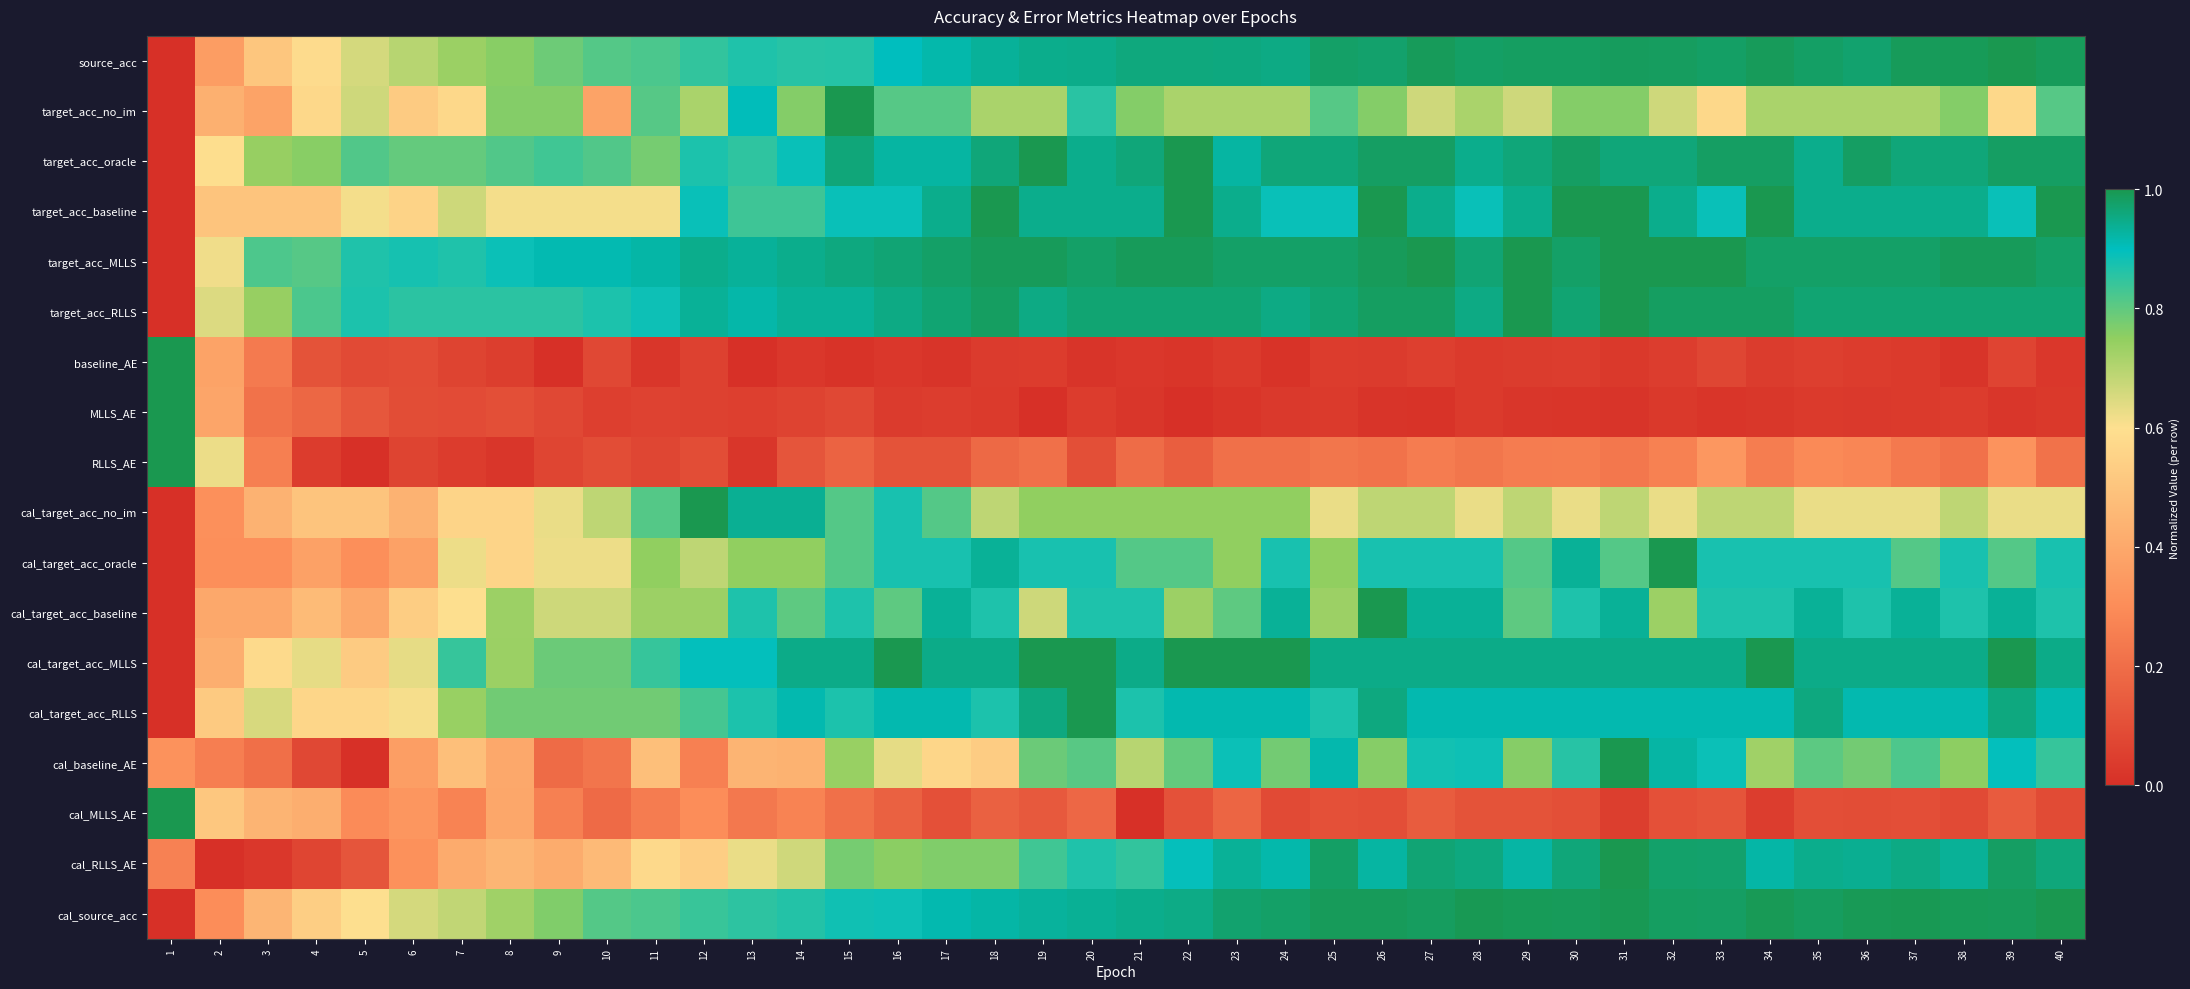

Reading right to left, list all the values displayed in this chart.

source_acc: 40=1.0	39=1.0	38=1.0	37=1.0	36=1.0	35=1.0	34=1.0	33=1.0	32=1.0	31=1.0	30=1.0	29=1.0	28=1.0	27=1.0	26=1.0	25=1.0	24=1.0	23=1.0	22=1.0	21=1.0	20=0.9	19=0.9	18=0.9	17=0.9	16=0.9	15=0.9	14=0.9	13=0.9	12=0.8	11=0.8	10=0.8	9=0.8	8=0.8	7=0.7	6=0.7	5=0.7	4=0.6	3=0.5	2=0.4	1=0.0
target_acc_no_im: 40=0.8	39=0.6	38=0.8	37=0.7	36=0.7	35=0.7	34=0.7	33=0.6	32=0.7	31=0.8	30=0.8	29=0.7	28=0.7	27=0.7	26=0.8	25=0.8	24=0.7	23=0.7	22=0.7	21=0.8	20=0.9	19=0.7	18=0.7	17=0.8	16=0.8	15=1.0	14=0.8	13=0.9	12=0.7	11=0.8	10=0.4	9=0.8	8=0.8	7=0.6	6=0.5	5=0.7	4=0.6	3=0.4	2=0.4	1=0.0
target_acc_oracle: 40=1.0	39=1.0	38=1.0	37=1.0	36=1.0	35=0.9	34=1.0	33=1.0	32=1.0	31=1.0	30=1.0	29=1.0	28=0.9	27=1.0	26=1.0	25=1.0	24=1.0	23=0.9	22=1.0	21=1.0	20=0.9	19=1.0	18=1.0	17=0.9	16=0.9	15=1.0	14=0.9	13=0.9	12=0.9	11=0.8	10=0.8	9=0.8	8=0.8	7=0.8	6=0.8	5=0.8	4=0.8	3=0.7	2=0.6	1=0.0
target_acc_baseline: 40=1.0	39=0.9	38=0.9	37=0.9	36=0.9	35=0.9	34=1.0	33=0.9	32=0.9	31=1.0	30=1.0	29=0.9	28=0.9	27=0.9	26=1.0	25=0.9	24=0.9	23=0.9	22=1.0	21=0.9	20=0.9	19=0.9	18=1.0	17=0.9	16=0.9	15=0.9	14=0.8	13=0.8	12=0.9	11=0.6	10=0.6	9=0.6	8=0.6	7=0.7	6=0.6	5=0.6	4=0.5	3=0.5	2=0.5	1=0.0
target_acc_MLLS: 40=1.0	39=1.0	38=1.0	37=1.0	36=1.0	35=1.0	34=1.0	33=1.0	32=1.0	31=1.0	30=1.0	29=1.0	28=1.0	27=1.0	26=1.0	25=1.0	24=1.0	23=1.0	22=1.0	21=1.0	20=1.0	19=1.0	18=1.0	17=1.0	16=1.0	15=1.0	14=0.9	13=0.9	12=0.9	11=0.9	10=0.9	9=0.9	8=0.9	7=0.9	6=0.9	5=0.9	4=0.8	3=0.8	2=0.6	1=0.0
target_acc_RLLS: 40=1.0	39=1.0	38=1.0	37=1.0	36=1.0	35=1.0	34=1.0	33=1.0	32=1.0	31=1.0	30=1.0	29=1.0	28=1.0	27=1.0	26=1.0	25=1.0	24=1.0	23=1.0	22=1.0	21=1.0	20=1.0	19=1.0	18=1.0	17=1.0	16=1.0	15=0.9	14=0.9	13=0.9	12=0.9	11=0.9	10=0.9	9=0.9	8=0.9	7=0.9	6=0.9	5=0.9	4=0.8	3=0.7	2=0.6	1=0.0
baseline_AE: 40=0.0	39=0.1	38=0.0	37=0.0	36=0.0	35=0.0	34=0.0	33=0.1	32=0.0	31=0.0	30=0.0	29=0.0	28=0.0	27=0.0	26=0.0	25=0.0	24=0.0	23=0.0	22=0.0	21=0.0	20=0.0	19=0.0	18=0.0	17=0.0	16=0.0	15=0.0	14=0.0	13=0.0	12=0.1	11=0.0	10=0.1	9=0.0	8=0.0	7=0.1	6=0.1	5=0.1	4=0.1	3=0.2	2=0.4	1=1.0
MLLS_AE: 40=0.0	39=0.0	38=0.0	37=0.0	36=0.0	35=0.0	34=0.0	33=0.0	32=0.0	31=0.0	30=0.0	29=0.0	28=0.0	27=0.0	26=0.0	25=0.0	24=0.0	23=0.0	22=0.0	21=0.0	20=0.0	19=0.0	18=0.0	17=0.0	16=0.0	15=0.1	14=0.1	13=0.1	12=0.1	11=0.1	10=0.0	9=0.1	8=0.1	7=0.1	6=0.1	5=0.1	4=0.2	3=0.2	2=0.4	1=1.0
RLLS_AE: 40=0.2	39=0.3	38=0.2	37=0.2	36=0.3	35=0.3	34=0.3	33=0.3	32=0.3	31=0.2	30=0.2	29=0.2	28=0.2	27=0.2	26=0.2	25=0.2	24=0.2	23=0.2	22=0.1	21=0.2	20=0.1	19=0.2	18=0.2	17=0.1	16=0.1	15=0.2	14=0.1	13=0.0	12=0.1	11=0.1	10=0.1	9=0.1	8=0.0	7=0.0	6=0.1	5=0.0	4=0.0	3=0.3	2=0.6	1=1.0
cal_target_acc_no_im: 40=0.6	39=0.6	38=0.7	37=0.6	36=0.6	35=0.6	34=0.7	33=0.7	32=0.6	31=0.7	30=0.6	29=0.7	28=0.6	27=0.7	26=0.7	25=0.6	24=0.7	23=0.7	22=0.7	21=0.7	20=0.7	19=0.7	18=0.7	17=0.8	16=0.9	15=0.8	14=0.9	13=0.9	12=1.0	11=0.8	10=0.7	9=0.6	8=0.6	7=0.6	6=0.4	5=0.5	4=0.5	3=0.4	2=0.3	1=0.0
cal_target_acc_oracle: 40=0.9	39=0.8	38=0.9	37=0.8	36=0.9	35=0.9	34=0.9	33=0.9	32=1.0	31=0.8	30=0.9	29=0.8	28=0.9	27=0.9	26=0.9	25=0.7	24=0.9	23=0.7	22=0.8	21=0.8	20=0.9	19=0.9	18=0.9	17=0.9	16=0.9	15=0.8	14=0.7	13=0.7	12=0.7	11=0.7	10=0.6	9=0.6	8=0.6	7=0.6	6=0.4	5=0.3	4=0.4	3=0.3	2=0.3	1=0.0
cal_target_acc_baseline: 40=0.9	39=0.9	38=0.9	37=0.9	36=0.9	35=0.9	34=0.9	33=0.9	32=0.7	31=0.9	30=0.9	29=0.8	28=0.9	27=0.9	26=1.0	25=0.7	24=0.9	23=0.8	22=0.7	21=0.9	20=0.9	19=0.7	18=0.9	17=0.9	16=0.8	15=0.9	14=0.8	13=0.9	12=0.7	11=0.7	10=0.7	9=0.7	8=0.7	7=0.6	6=0.5	5=0.4	4=0.5	3=0.4	2=0.4	1=0.0
cal_target_acc_MLLS: 40=0.9	39=1.0	38=0.9	37=0.9	36=0.9	35=0.9	34=1.0	33=0.9	32=0.9	31=0.9	30=0.9	29=0.9	28=0.9	27=0.9	26=0.9	25=0.9	24=1.0	23=1.0	22=1.0	21=0.9	20=1.0	19=1.0	18=0.9	17=0.9	16=1.0	15=0.9	14=0.9	13=0.9	12=0.9	11=0.8	10=0.8	9=0.8	8=0.7	7=0.8	6=0.6	5=0.5	4=0.6	3=0.6	2=0.4	1=0.0
cal_target_acc_RLLS: 40=0.9	39=1.0	38=0.9	37=0.9	36=0.9	35=1.0	34=0.9	33=0.9	32=0.9	31=0.9	30=0.9	29=0.9	28=0.9	27=0.9	26=1.0	25=0.9	24=0.9	23=0.9	22=0.9	21=0.9	20=1.0	19=1.0	18=0.9	17=0.9	16=0.9	15=0.9	14=0.9	13=0.9	12=0.8	11=0.8	10=0.8	9=0.8	8=0.8	7=0.7	6=0.6	5=0.6	4=0.6	3=0.7	2=0.5	1=0.0
cal_baseline_AE: 40=0.8	39=0.9	38=0.8	37=0.8	36=0.8	35=0.8	34=0.7	33=0.9	32=0.9	31=1.0	30=0.9	29=0.8	28=0.9	27=0.9	26=0.8	25=0.9	24=0.8	23=0.9	22=0.8	21=0.7	20=0.8	19=0.8	18=0.5	17=0.6	16=0.6	15=0.7	14=0.4	13=0.4	12=0.3	11=0.5	10=0.2	9=0.2	8=0.4	7=0.5	6=0.4	5=0.0	4=0.1	3=0.2	2=0.3	1=0.3
cal_MLLS_AE: 40=0.1	39=0.1	38=0.1	37=0.1	36=0.1	35=0.1	34=0.0	33=0.1	32=0.1	31=0.0	30=0.1	29=0.1	28=0.1	27=0.1	26=0.1	25=0.1	24=0.1	23=0.2	22=0.1	21=0.0	20=0.2	19=0.1	18=0.2	17=0.1	16=0.2	15=0.2	14=0.3	13=0.2	12=0.3	11=0.2	10=0.2	9=0.3	8=0.4	7=0.3	6=0.3	5=0.3	4=0.4	3=0.4	2=0.5	1=1.0
cal_RLLS_AE: 40=1.0	39=1.0	38=0.9	37=1.0	36=0.9	35=0.9	34=0.9	33=1.0	32=1.0	31=1.0	30=1.0	29=0.9	28=1.0	27=1.0	26=0.9	25=1.0	24=0.9	23=0.9	22=0.9	21=0.8	20=0.9	19=0.8	18=0.8	17=0.8	16=0.8	15=0.8	14=0.7	13=0.6	12=0.5	11=0.6	10=0.5	9=0.4	8=0.4	7=0.4	6=0.3	5=0.1	4=0.1	3=0.0	2=0.0	1=0.3
cal_source_acc: 40=1.0	39=1.0	38=1.0	37=1.0	36=1.0	35=1.0	34=1.0	33=1.0	32=1.0	31=1.0	30=1.0	29=1.0	28=1.0	27=1.0	26=1.0	25=1.0	24=1.0	23=1.0	22=0.9	21=0.9	20=0.9	19=0.9	18=0.9	17=0.9	16=0.9	15=0.9	14=0.9	13=0.9	12=0.8	11=0.8	10=0.8	9=0.8	8=0.7	7=0.7	6=0.7	5=0.6	4=0.5	3=0.4	2=0.3	1=0.0